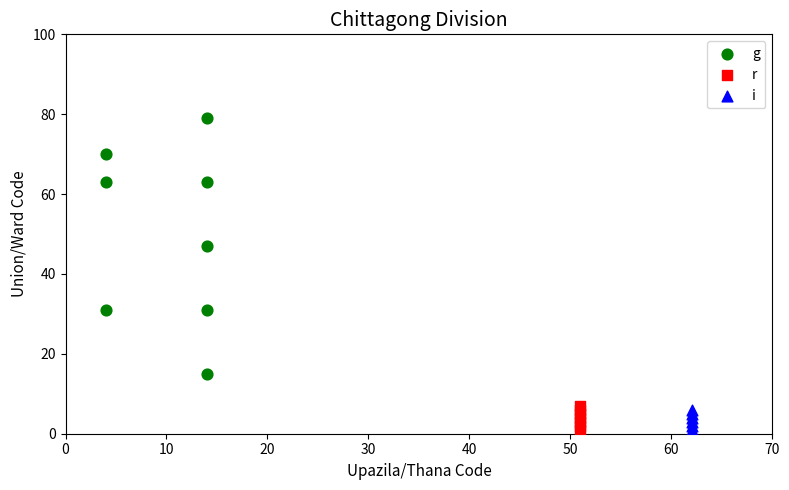

Which series reaches the maximum Y coordinate?

g